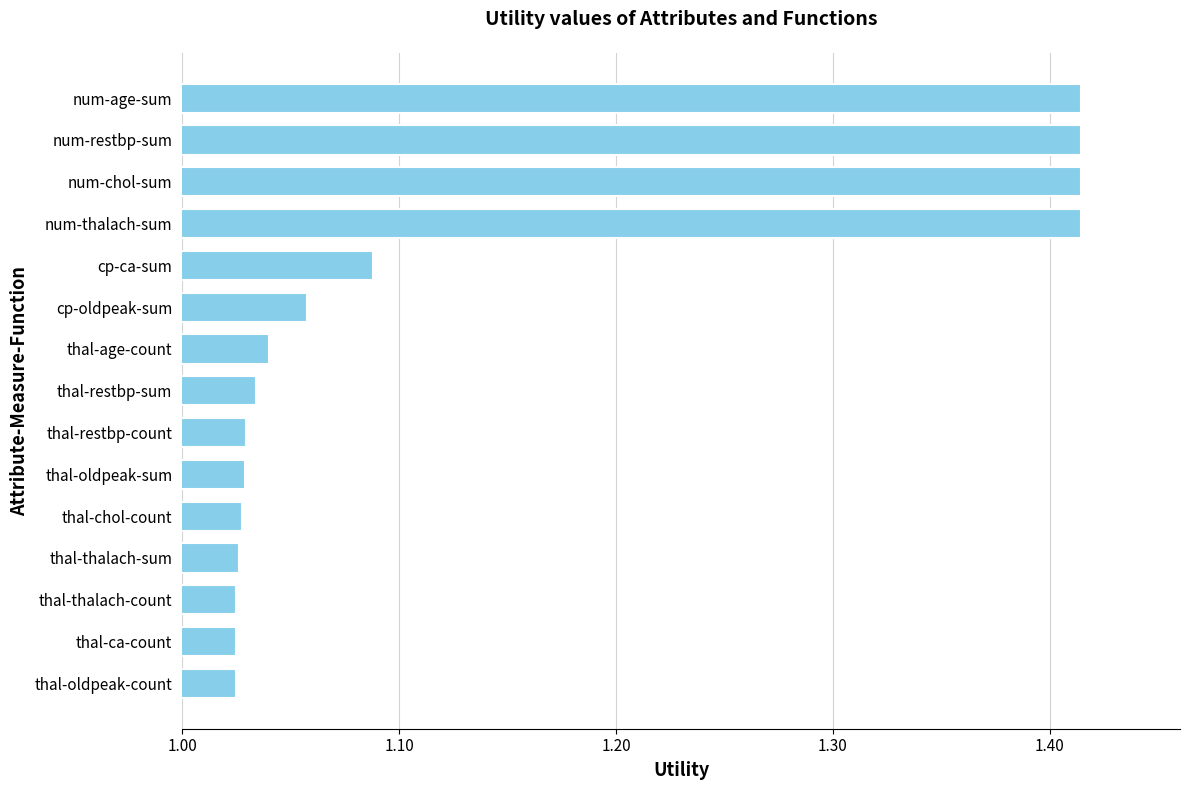

Does the chart contain any negative values?

No